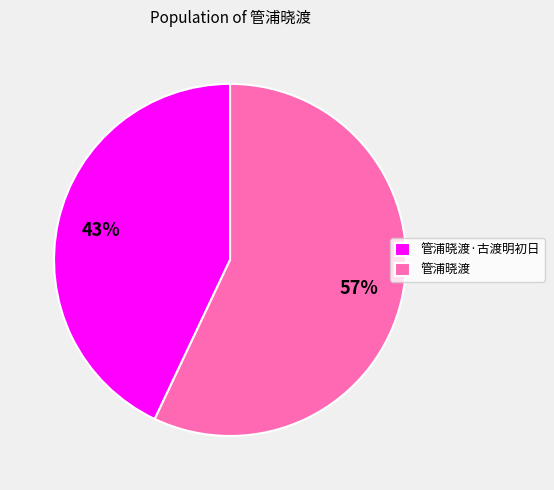

To the nearest percent, what is the difference between the 管浦晓渡·古渡明初日 and 管浦晓渡 slice percentages?

14%